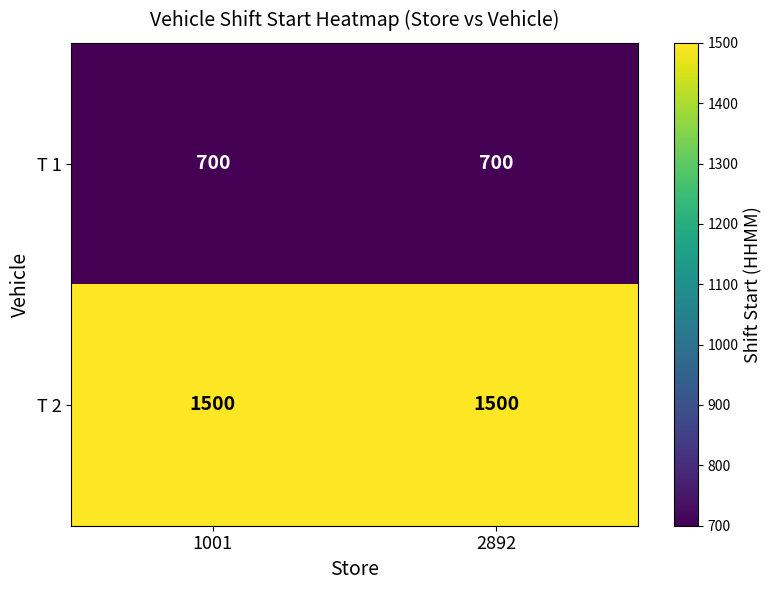

The T 1 series shows 251 at 1001. True or false?

False